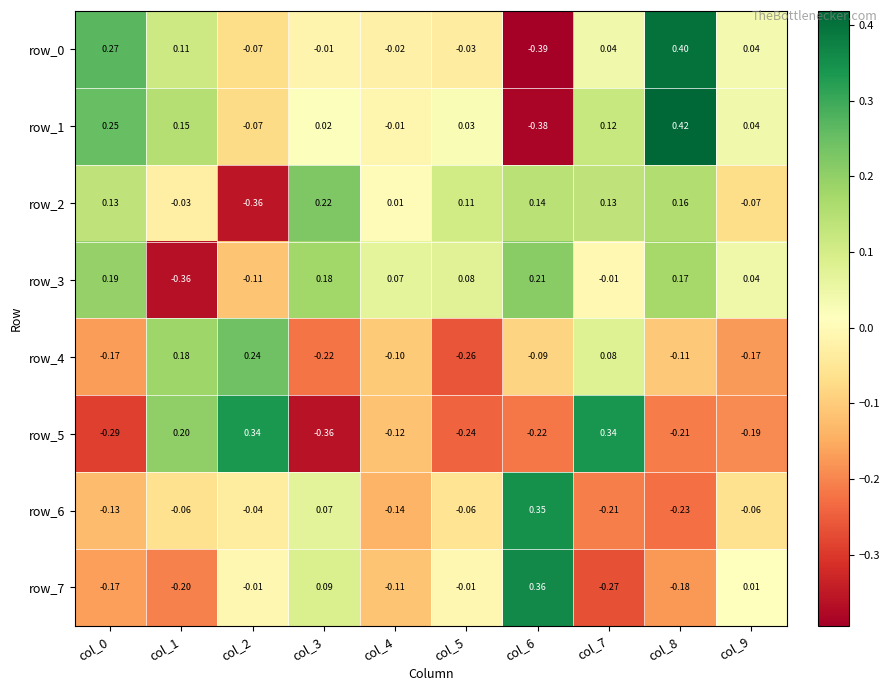

Is the value of row_4 at col_7 greater than the value of row_0 at col_1?

No